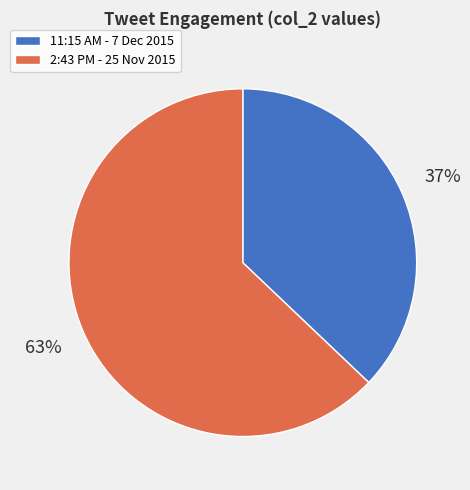

Approximately how many times larger is the value at 2:43 PM - 25 Nov 2015 compared to 11:15 AM - 7 Dec 2015?

1.7